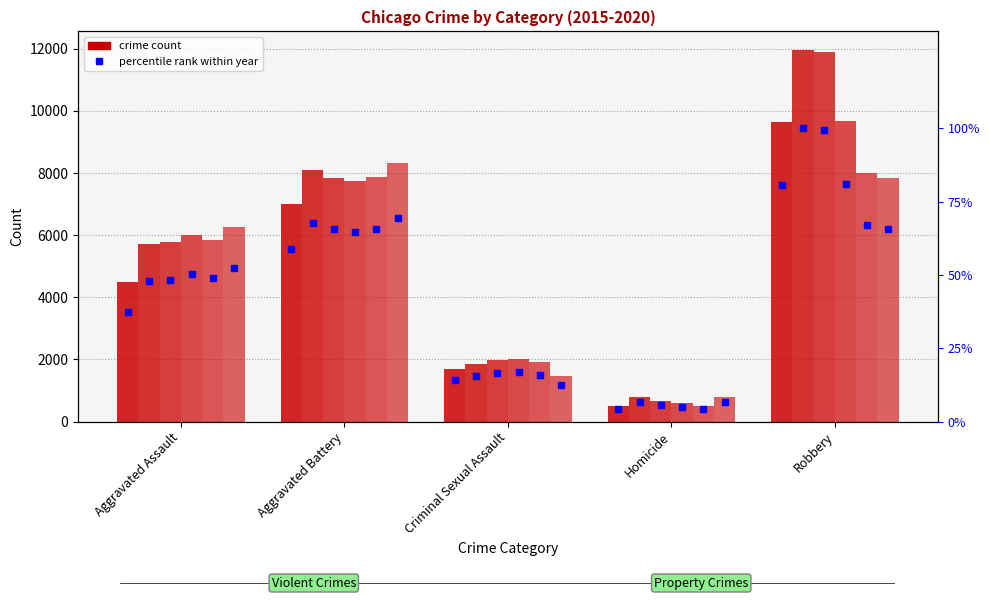

The chart shows a value of 0.4 at Aggravated Battery. True or false?

False